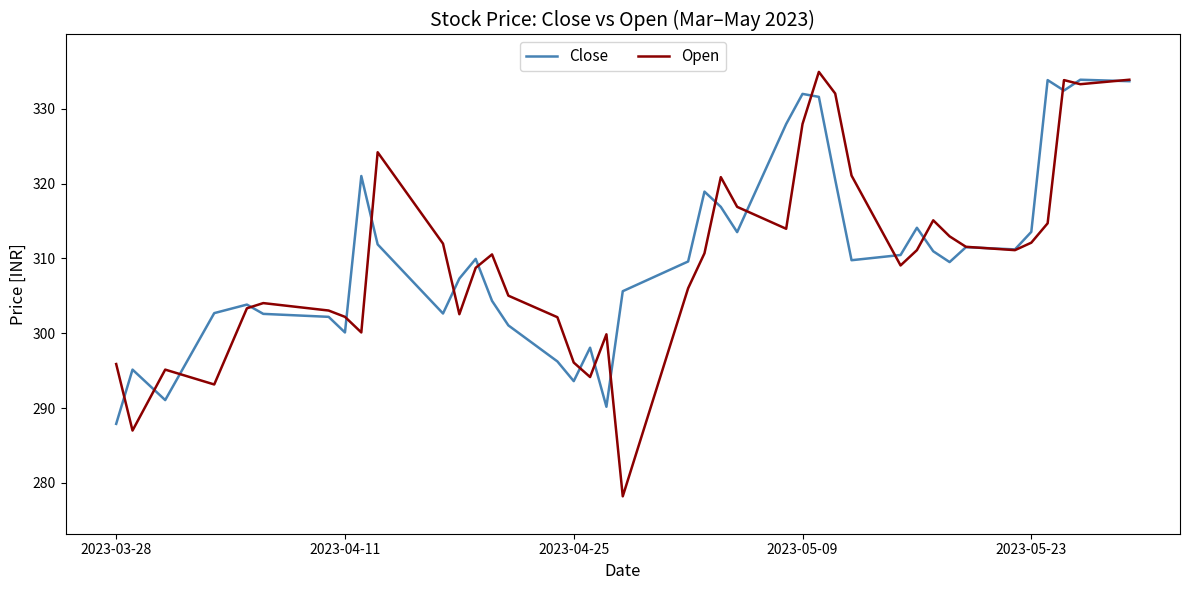

List the series in order of their peak value, highest first.

Open, Close